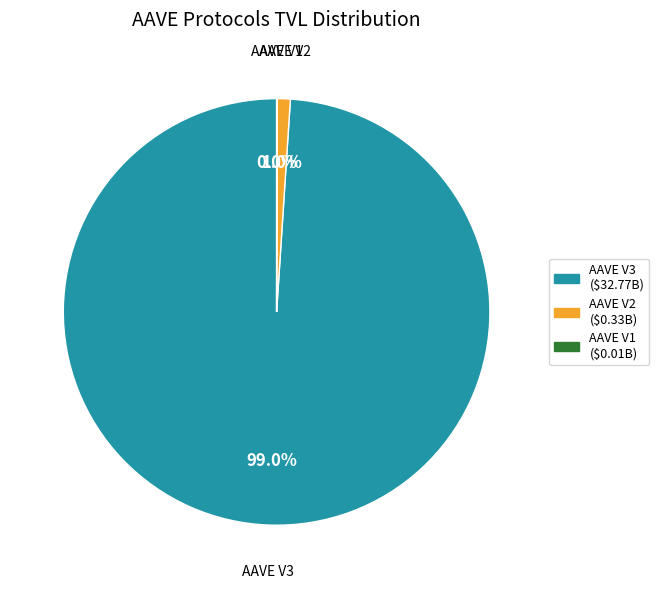

What is the largest slice in the pie chart?

AAVE V3